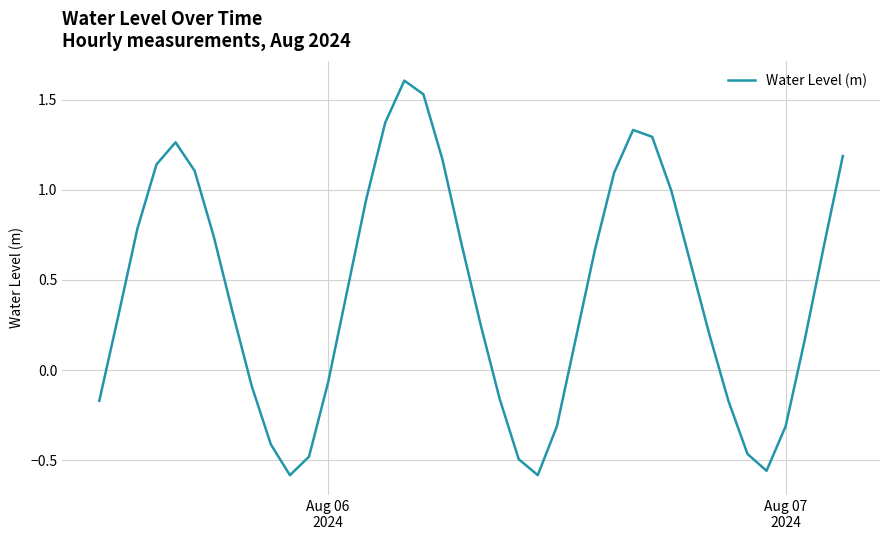

What is the difference between the maximum and minimum values?

2.2